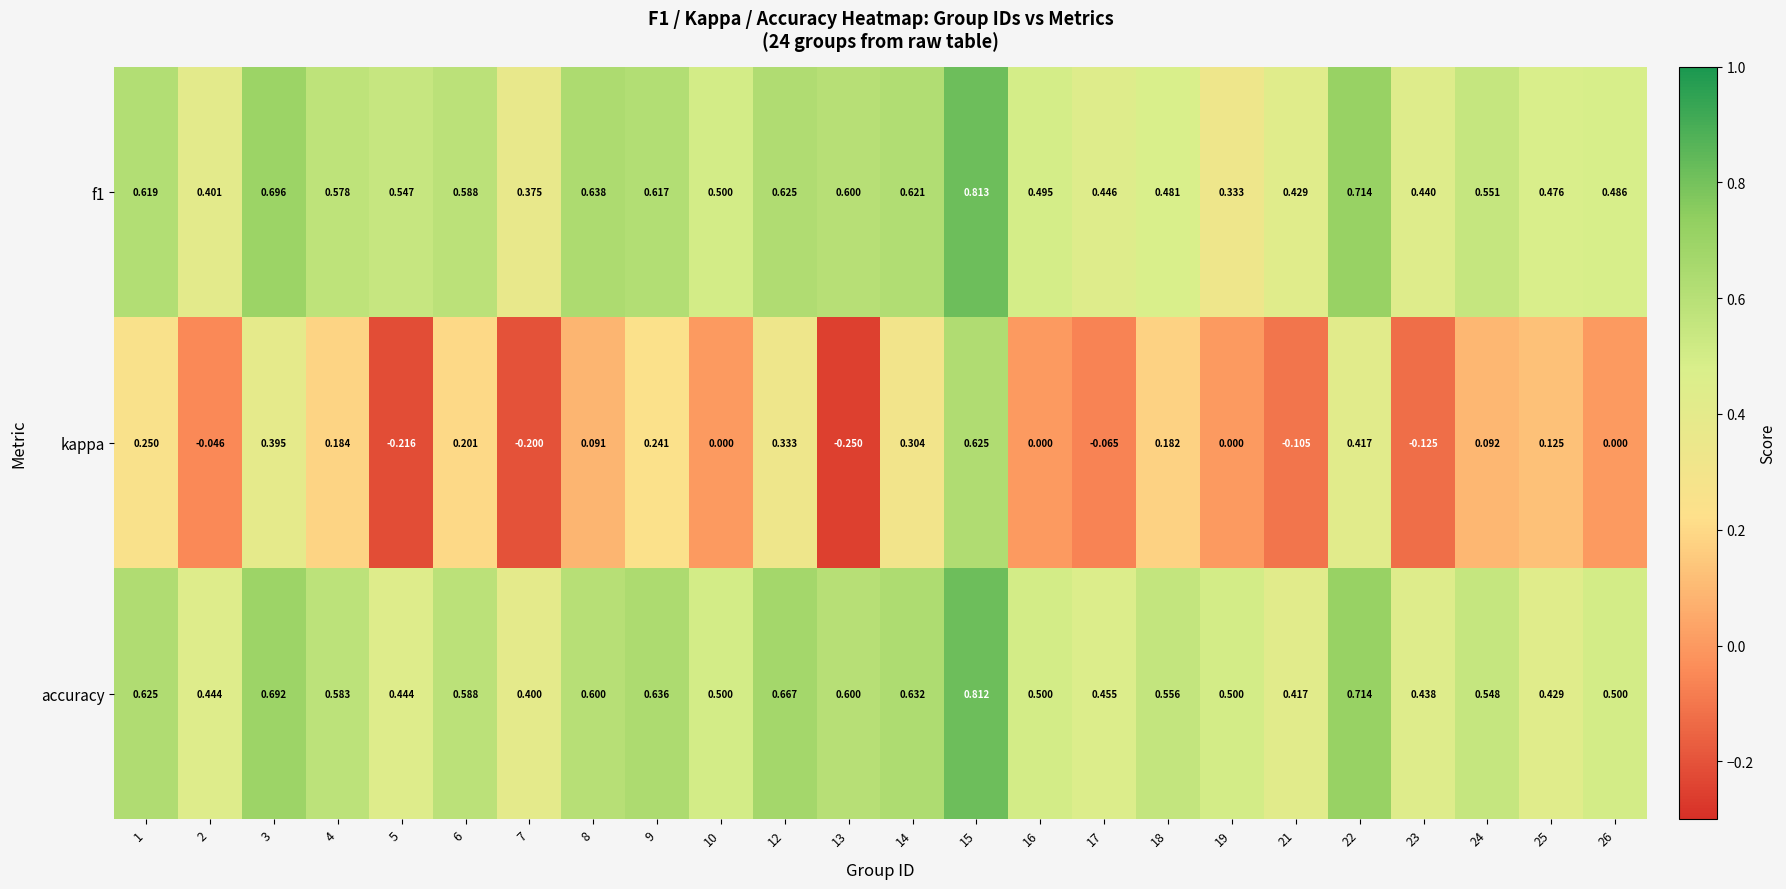

Which label corresponds to the smallest value in the chart?

13